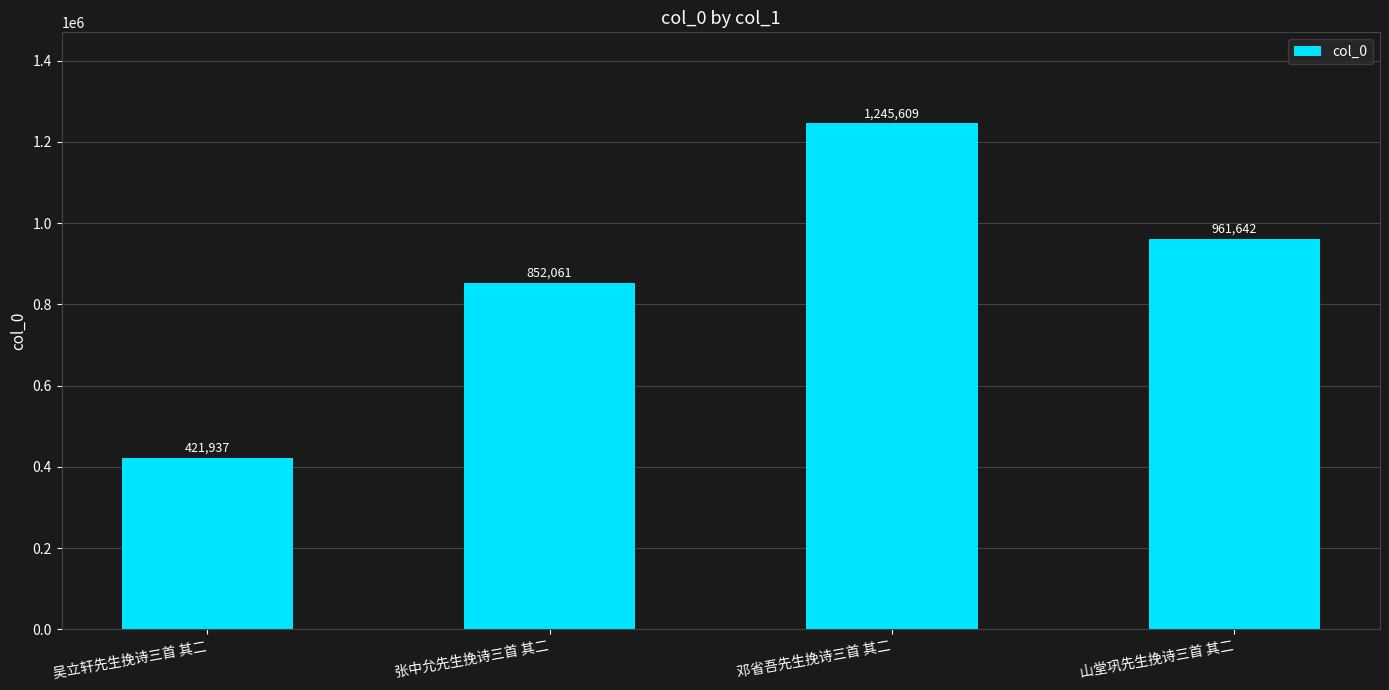

Rank the categories by value from highest to lowest.

邓省吾先生挽诗三首 其二, 山堂巩先生挽诗三首 其二, 张中允先生挽诗三首 其二, 吴立轩先生挽诗三首 其二